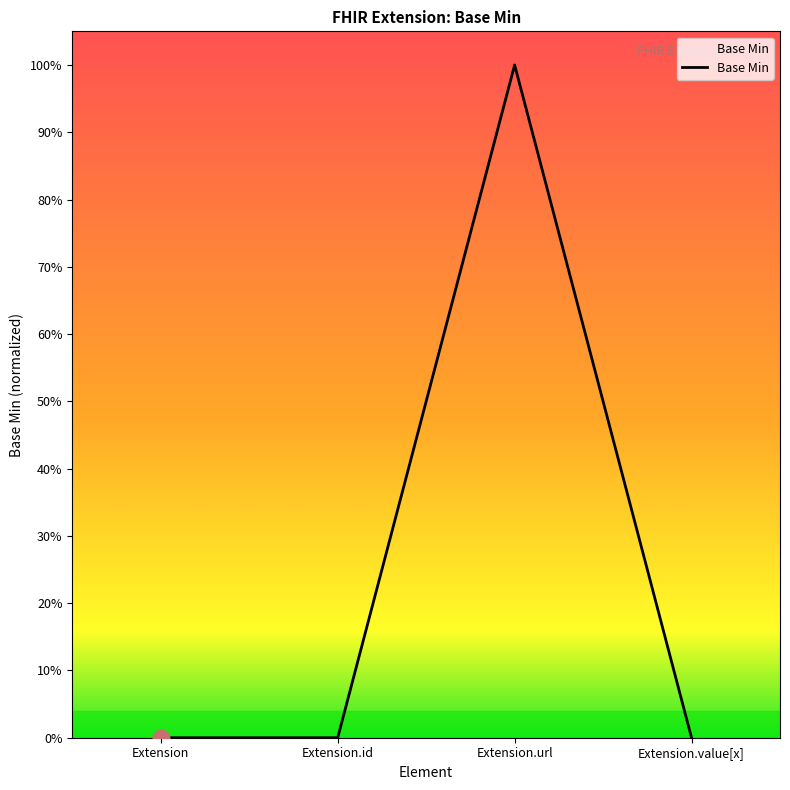

What is the greatest value displayed?

1